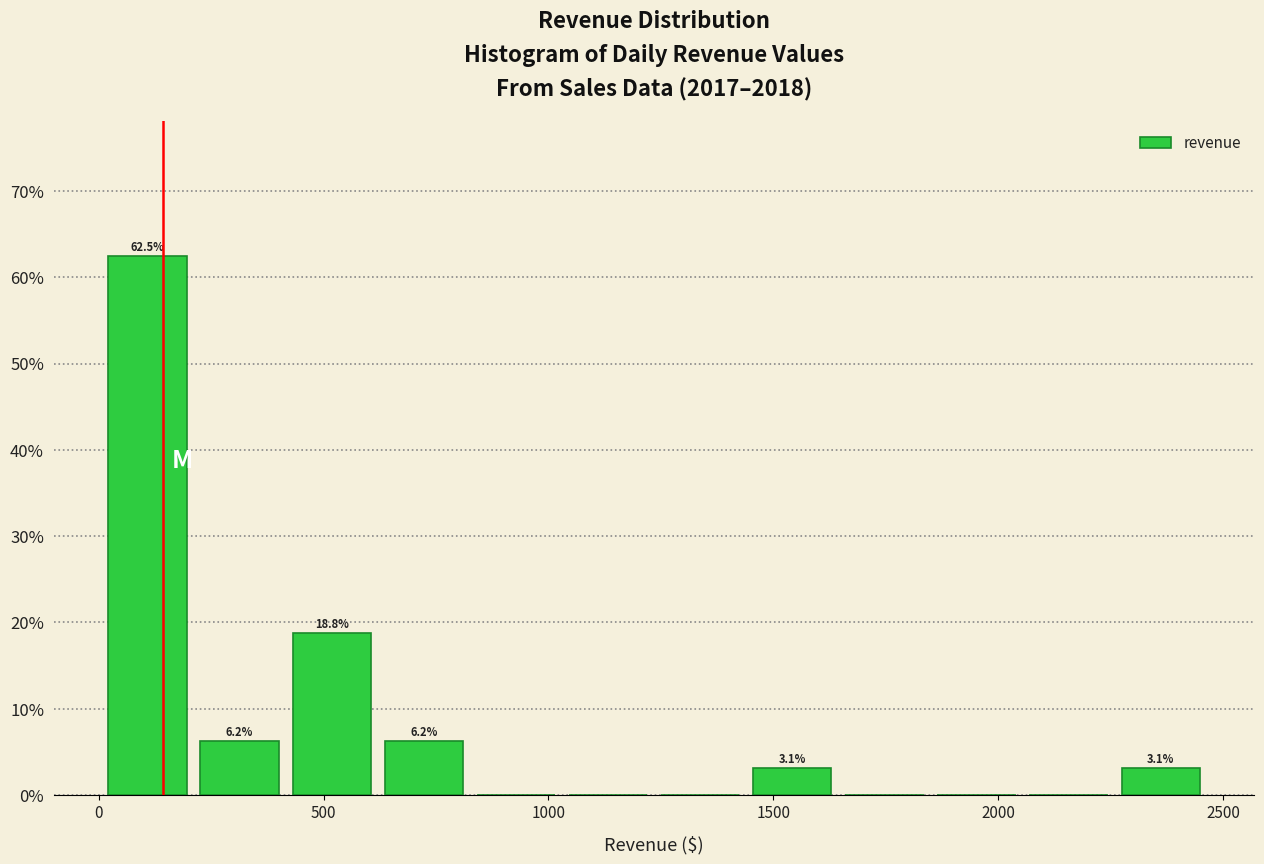

Over which range of the x-axis is the bar tallest?

0 to 200